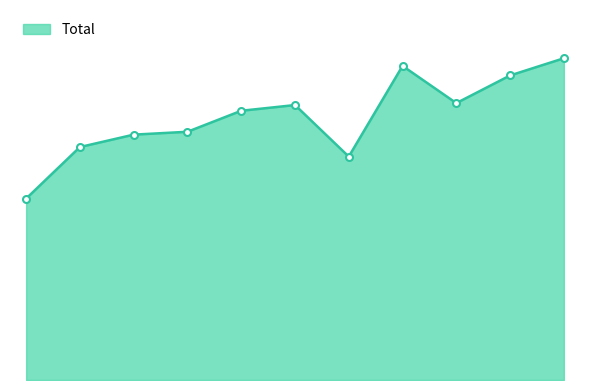

Does the chart have visible grid lines?

No